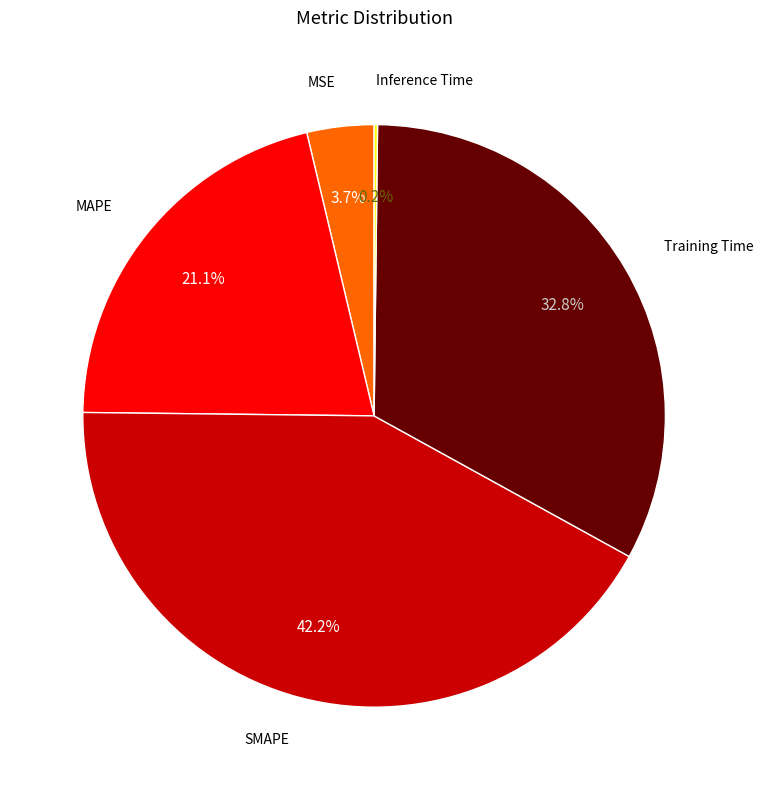

Does any single category account for the majority?

No